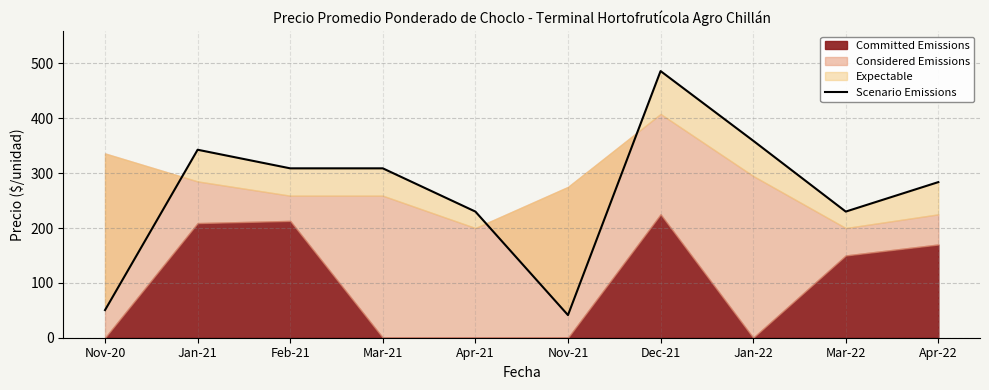

How many lines are shown in the chart?

1